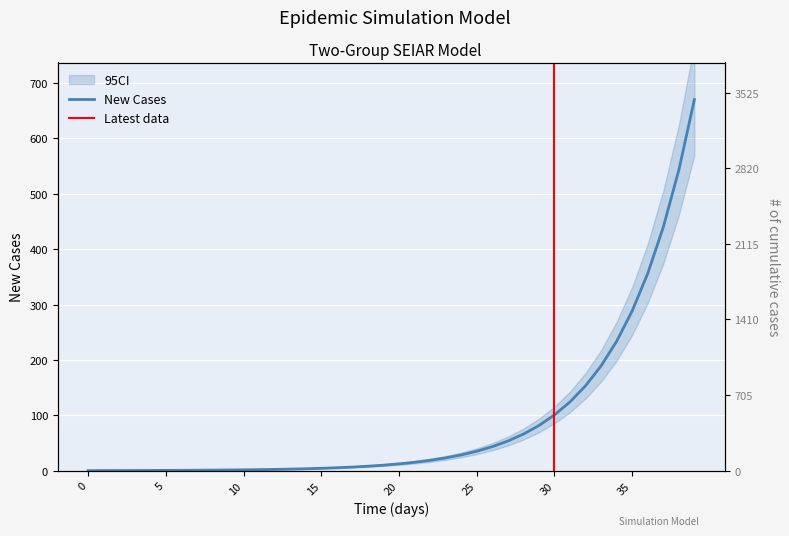

Reading left to right, extract all data points from this chart.

0.0	0.1	0.2	0.3	0.4	0.5	0.6	0.8	1.0	1.2	1.5	1.8	2.3	2.8	3.5	4.3	5.3	6.5	8.0	9.9	12.2	15.1	18.6	23.0	28.4	35.1	43.3	53.5	66.0	81.5	100.6	124.2	153.3	189.3	233.7	288.5	356.1	439.7	542.8	670.0